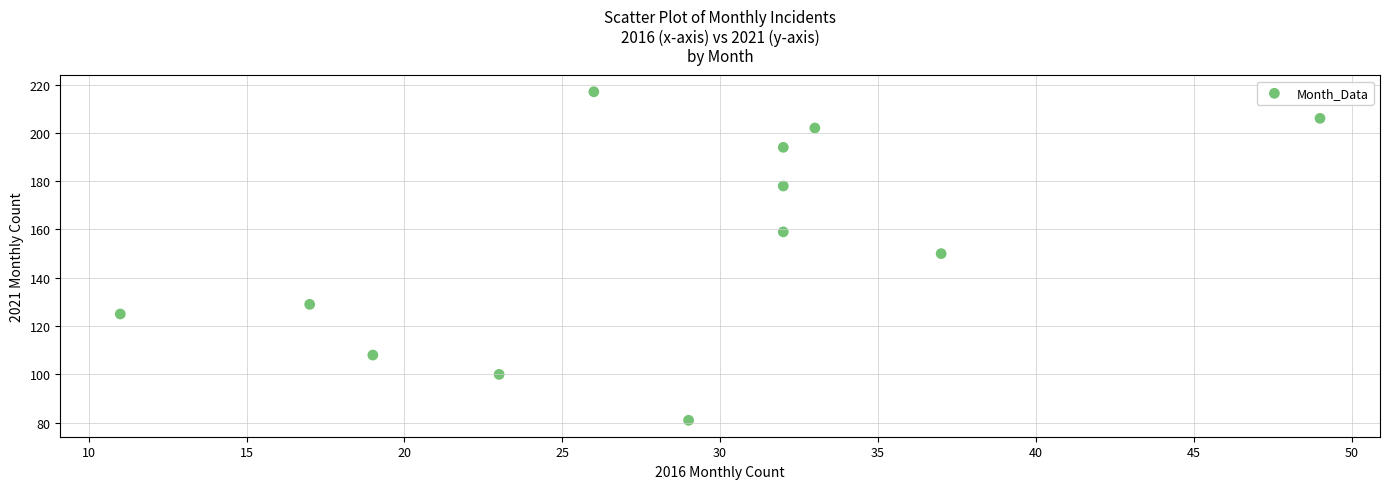

What is the range of Y values (max minus min)?

136